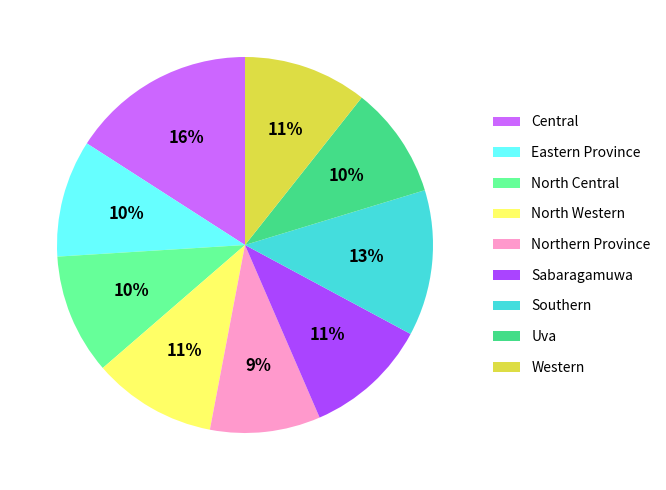

How many slices are in this pie chart?

9